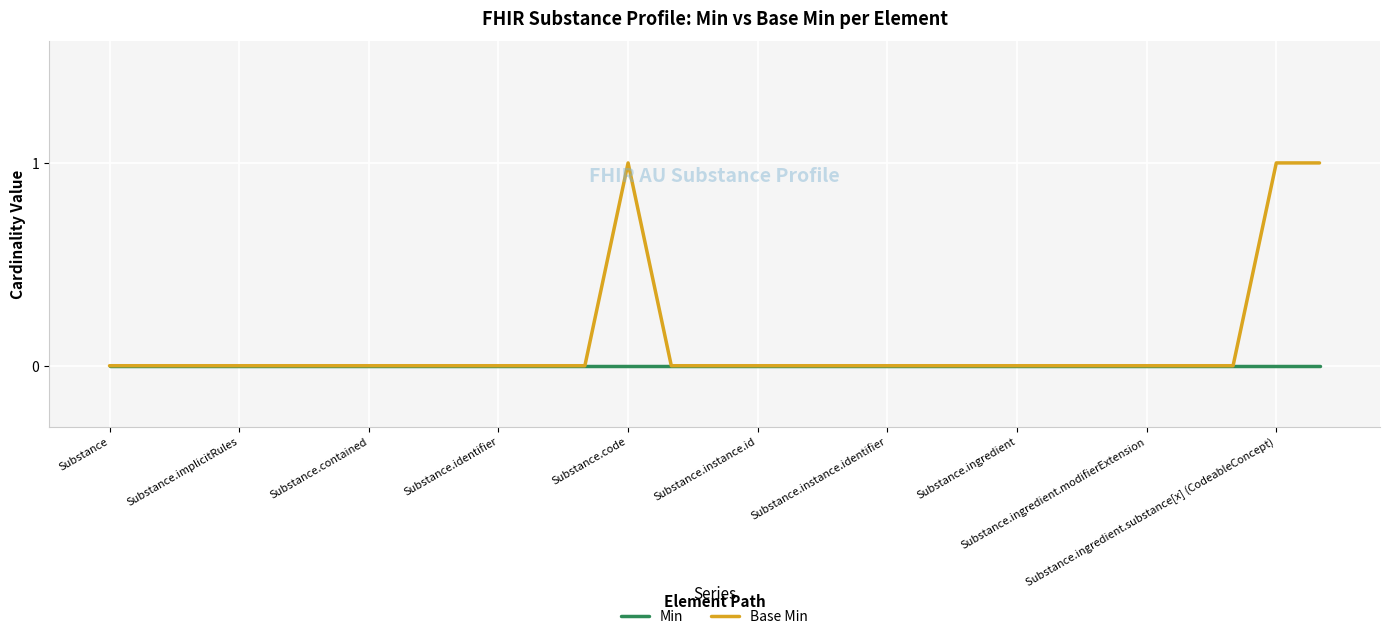

Rank the series by their average value, from lowest to highest.

Min, Base Min